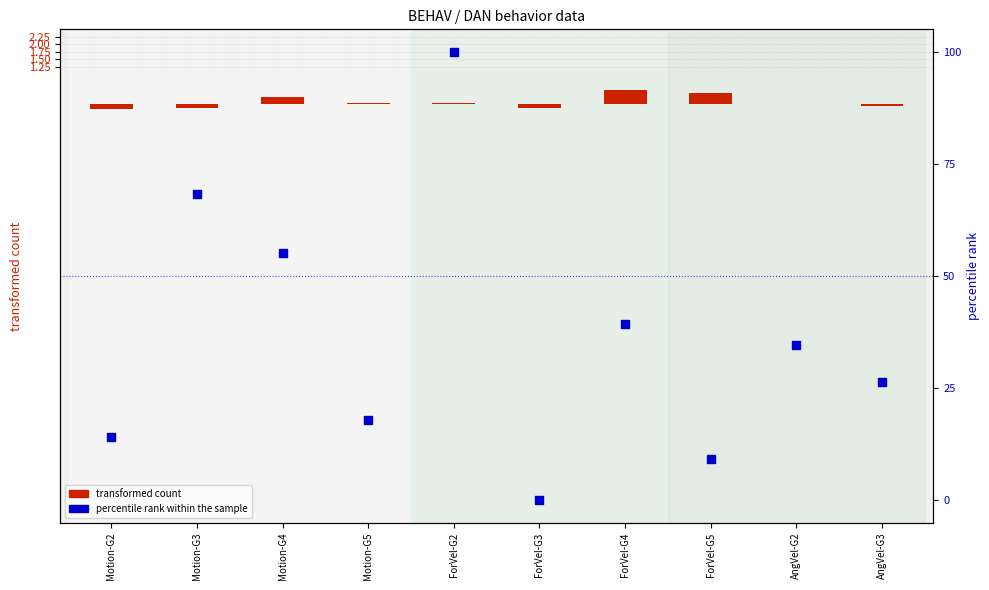

Which series has the largest total across all categories?

percentile rank within the sample